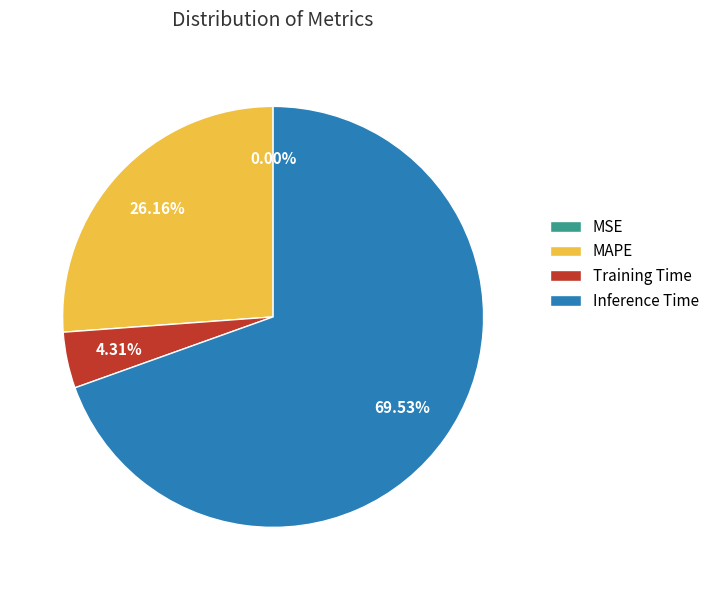

To the nearest percent, what portion does Training Time represent?

4%